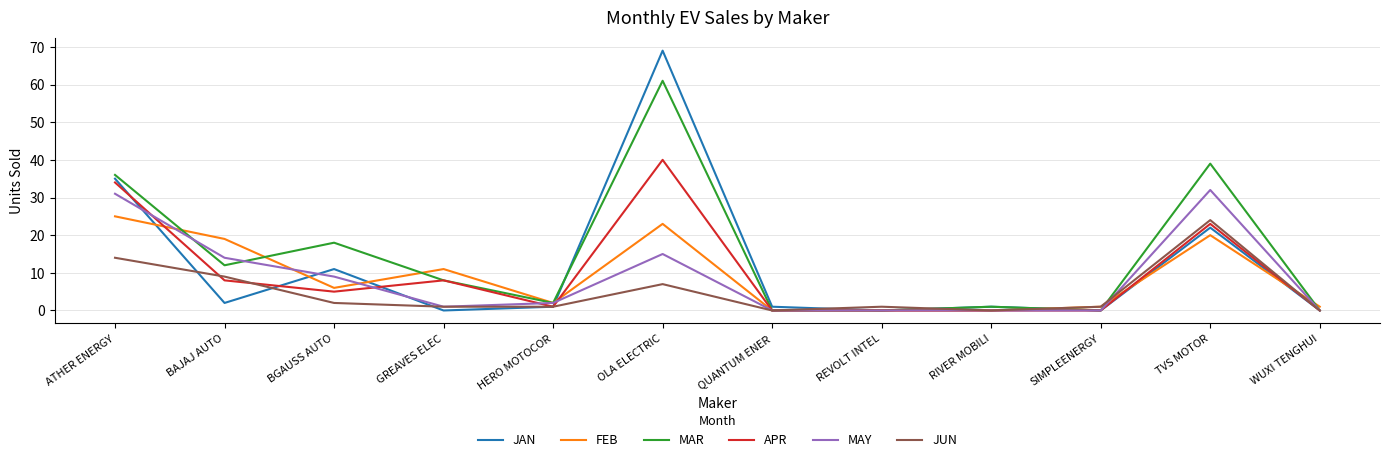

The value of APR at SIMPLEENERGY is 0. True or false?

True